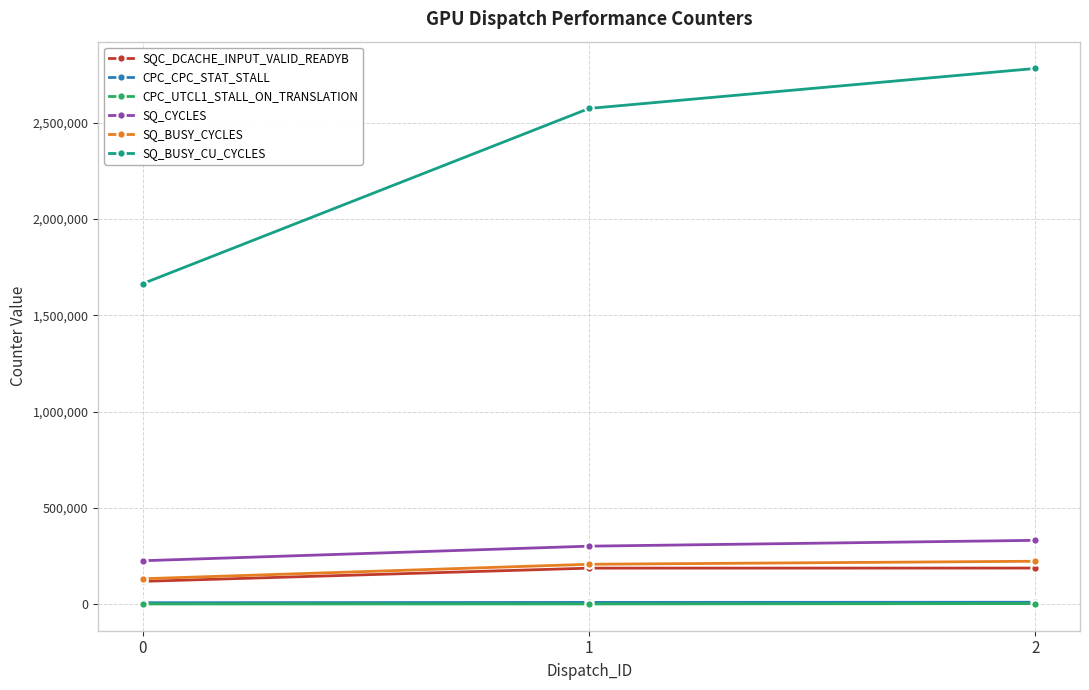

What is the approximate value of SQ_BUSY_CYCLES at 0?

131439